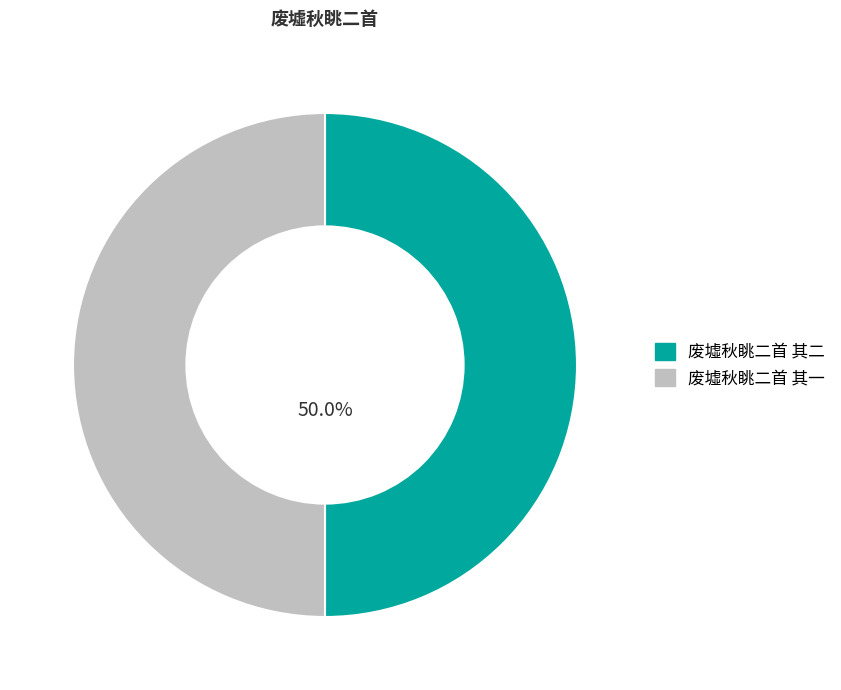

What percentage is NOT represented by 废墟秋眺二首 其二?

50.0%